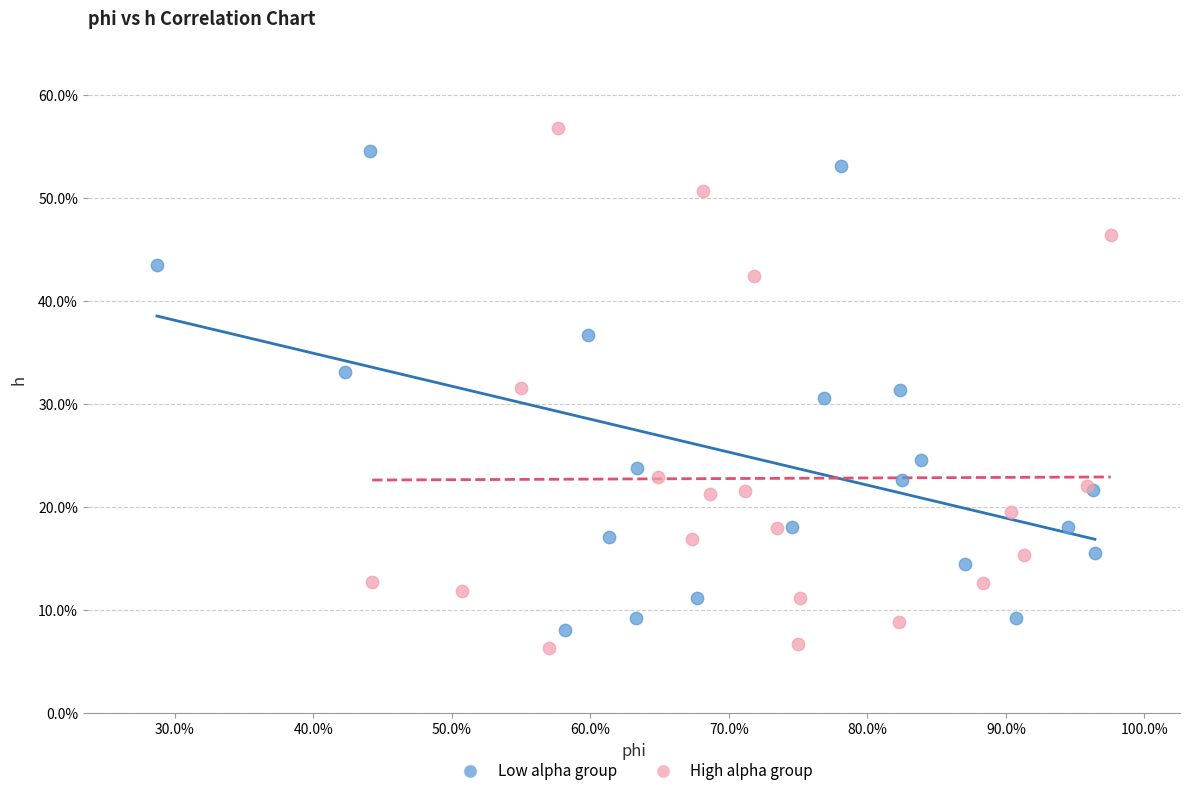

Which series contains the lowest Y value?

High alpha group